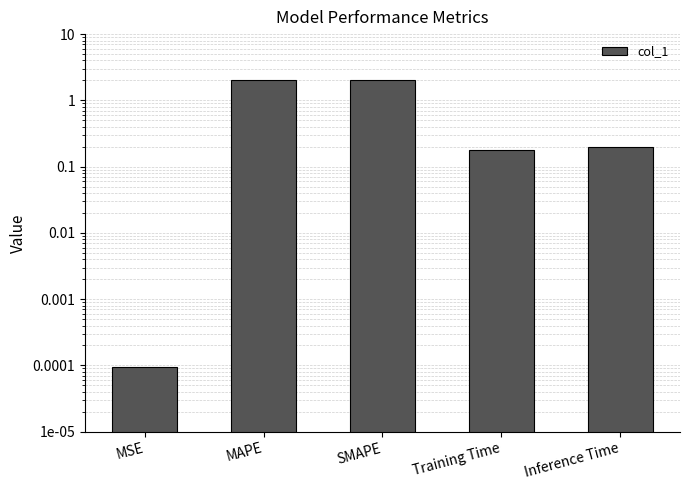

Reading left to right, extract all data points from this chart.

MSE=0.0	MAPE=2.1	SMAPE=2.0	Training Time=0.2	Inference Time=0.2